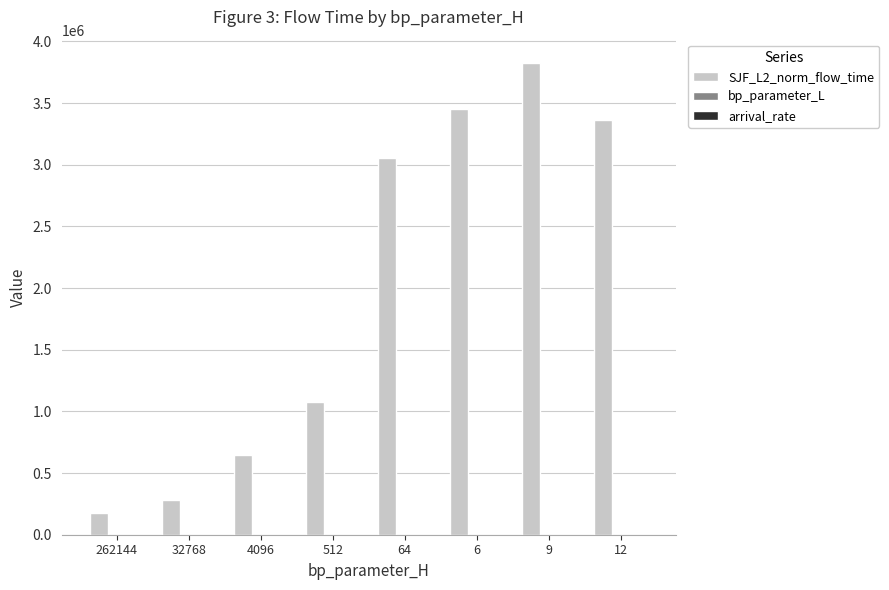

Are the bars grouped side by side (vs. stacked)?

Yes